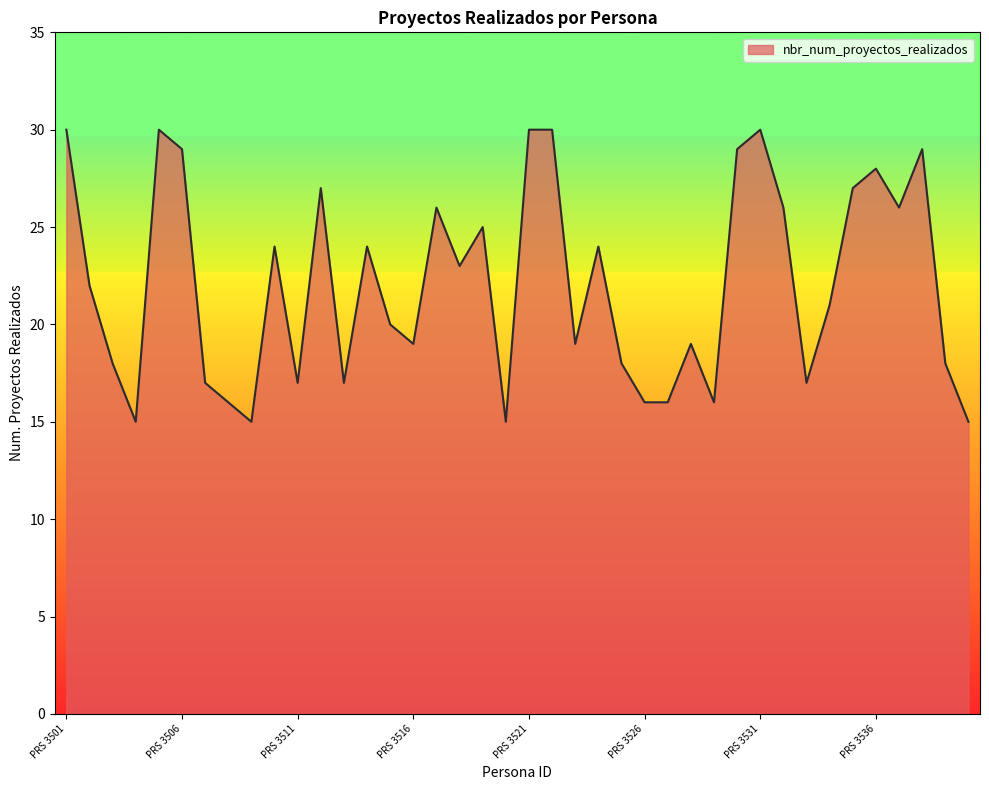

What is the greatest value displayed?

30